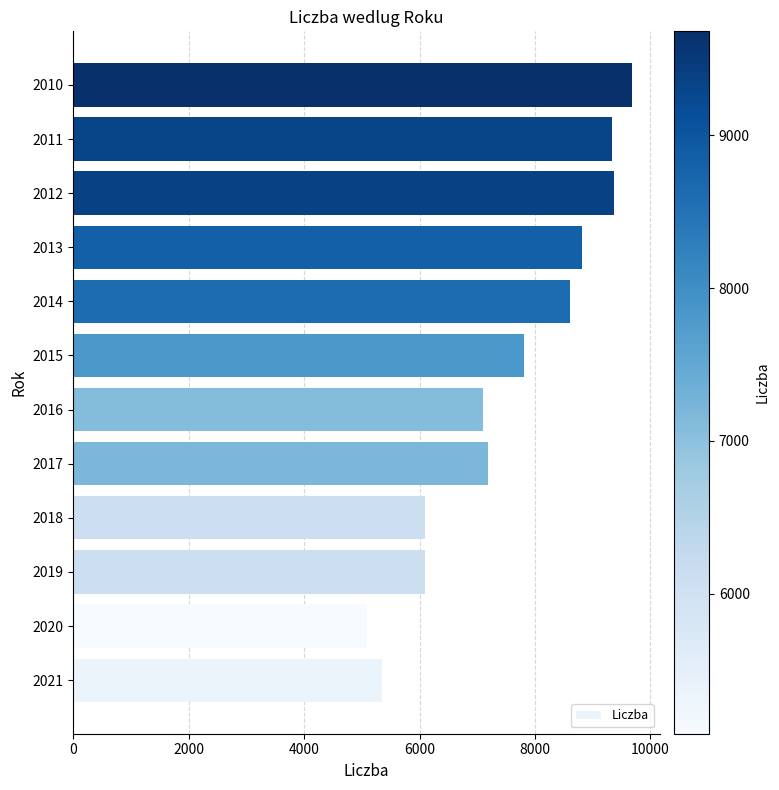

Where is the data nearest to the value 7382?

2017